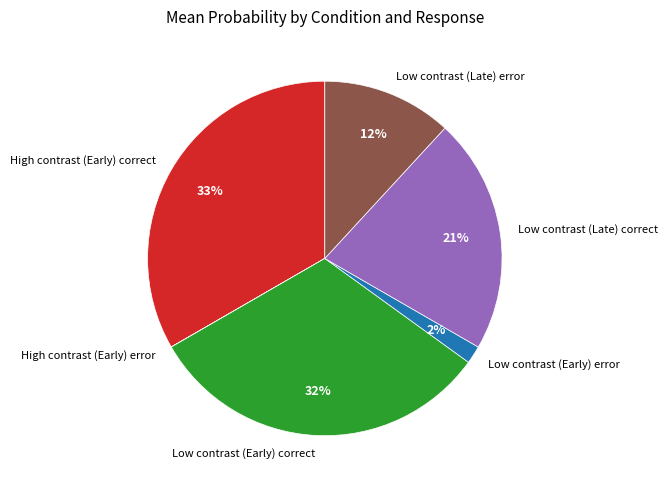

To the nearest percent, what is the average slice percentage?

17%